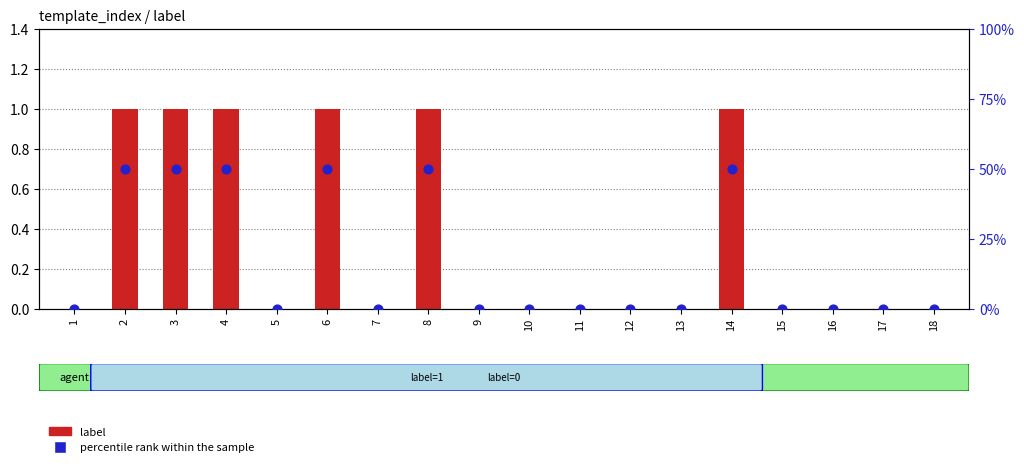

Which series reaches the maximum Y coordinate?

percentile rank within the sample